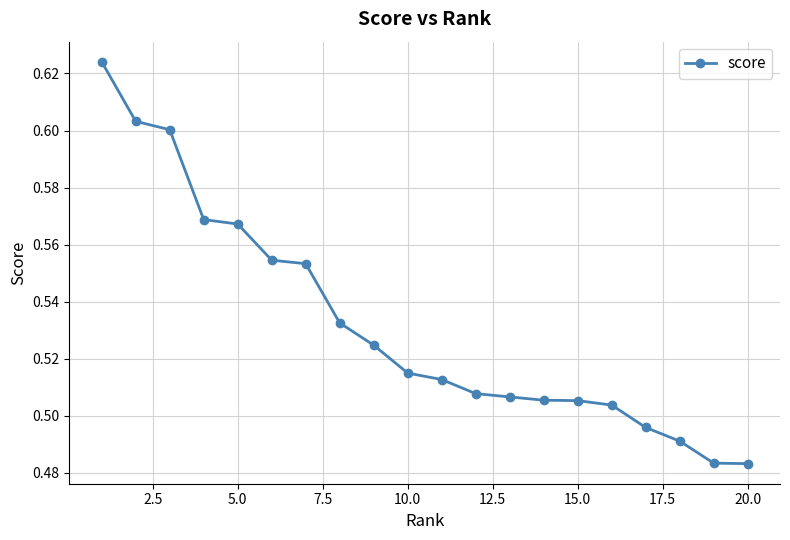

How many lines are shown in the chart?

1